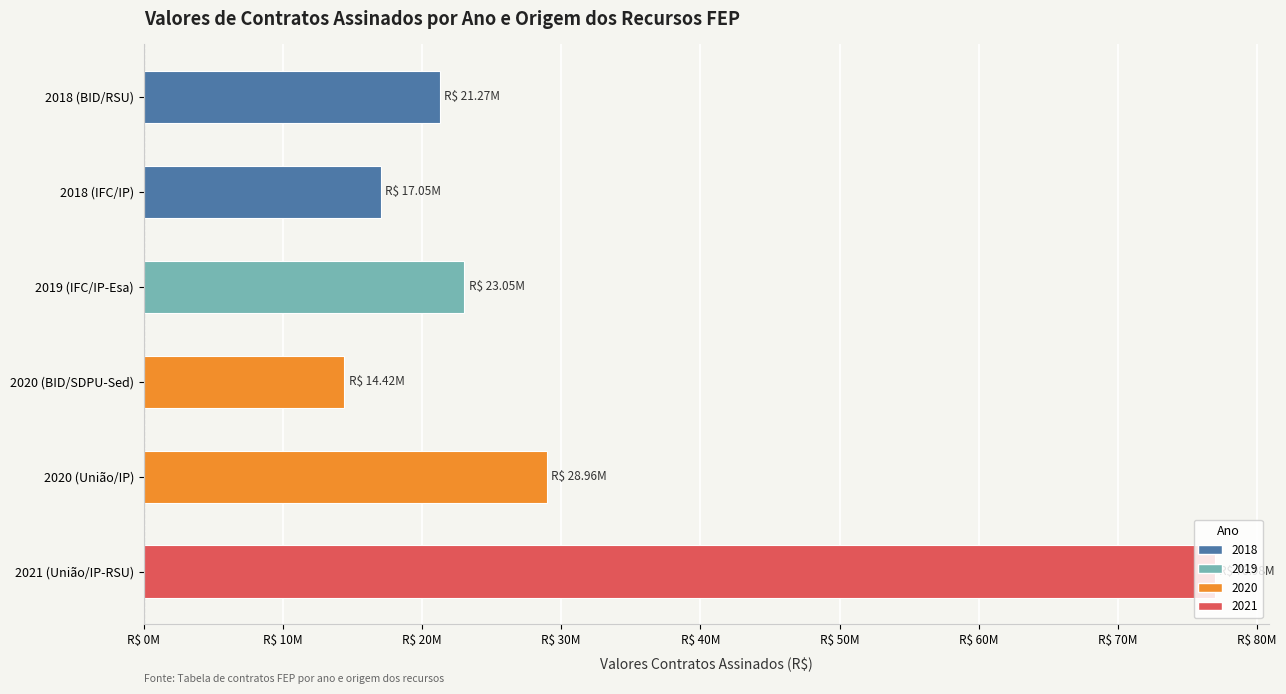

Does the chart contain any negative values?

No